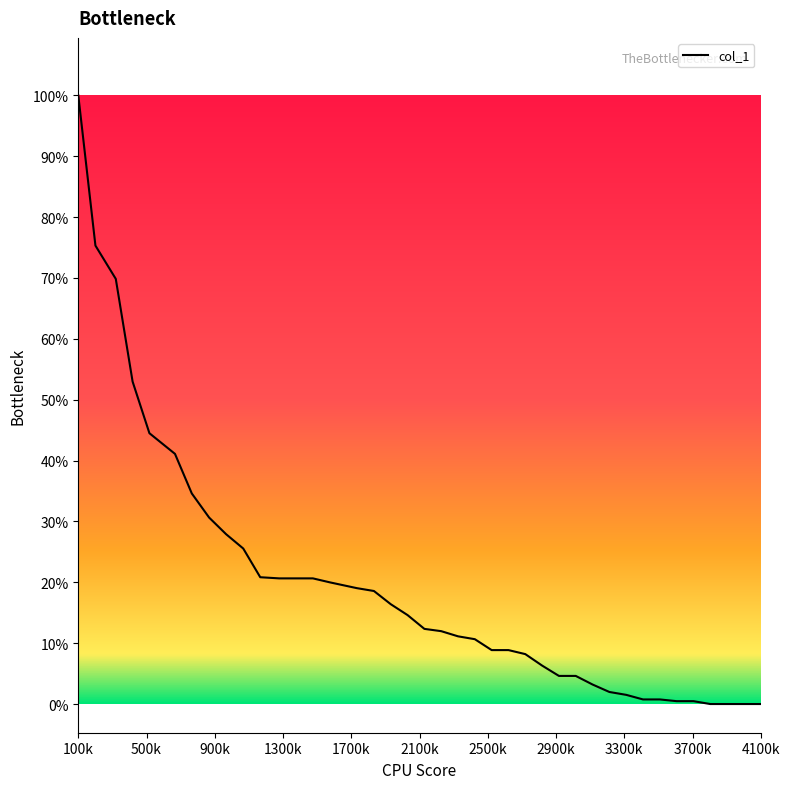

True or false: the data has more than 2 interior local peaks.

False